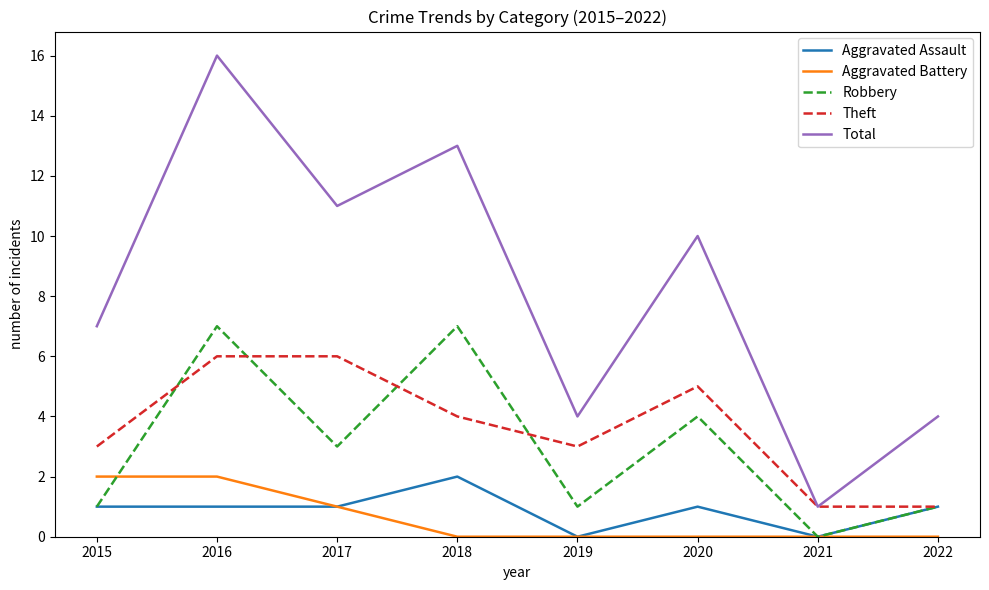

At which label does Theft first exceed 4?

2016